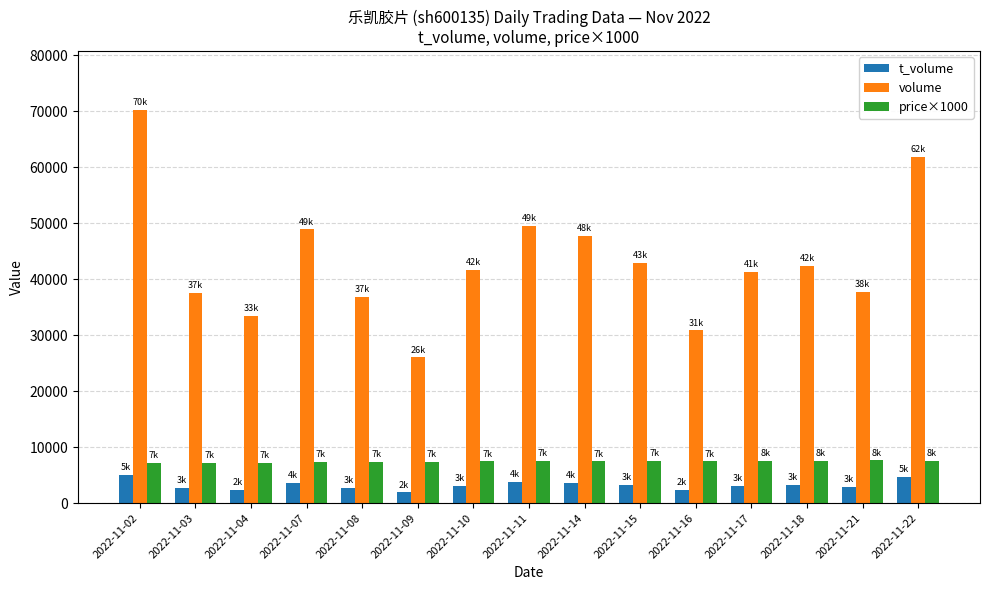

At which category is the sum across all series the highest?

2022-11-02